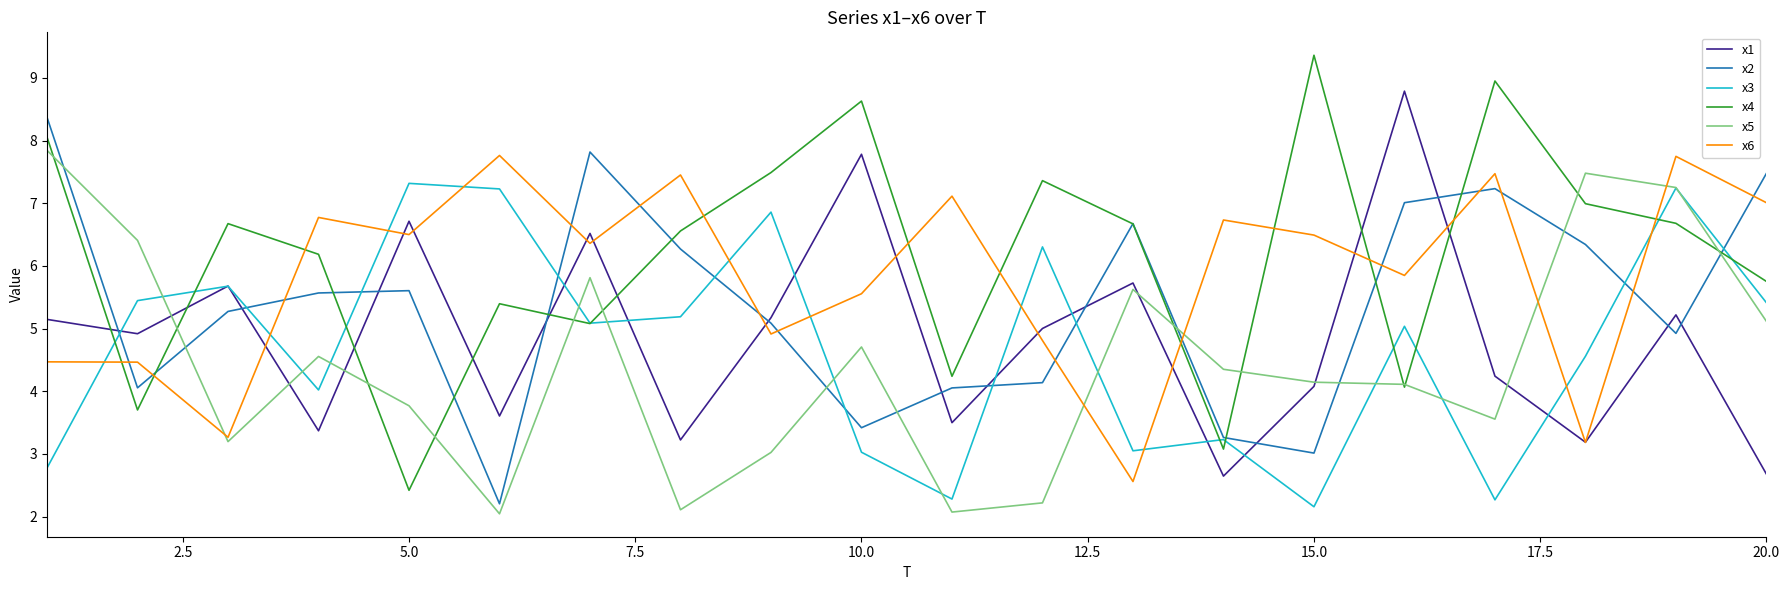

True or false: x6 and x3 cross at least once.

True